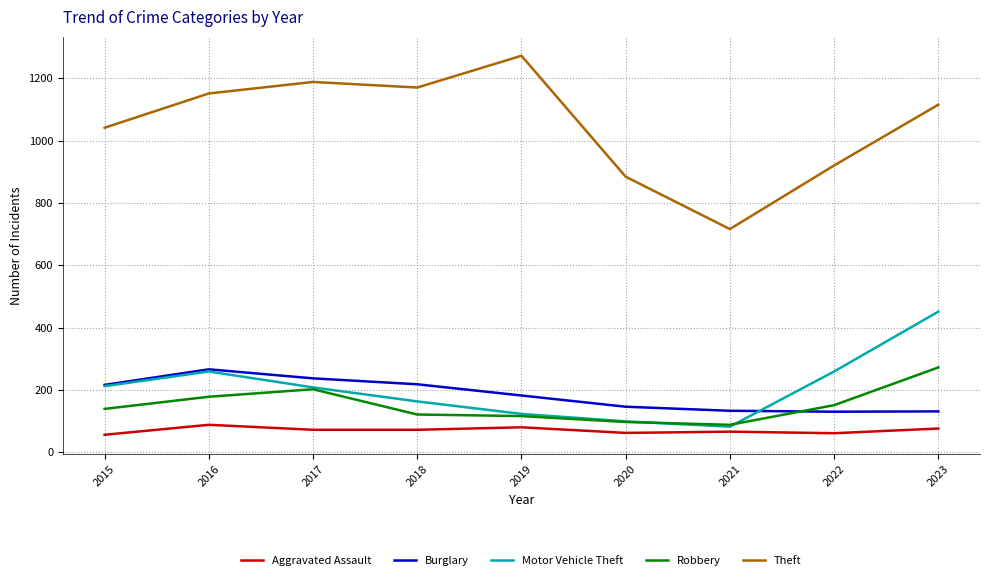

Is the value of Burglary at 2018 greater than the value of Theft at 2017?

No